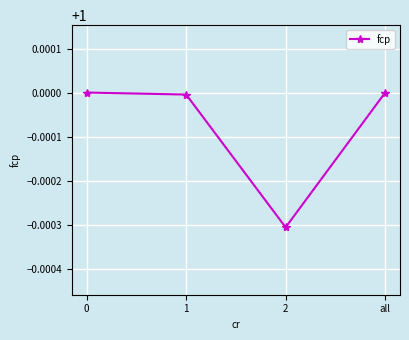

At which category does the chart reach its minimum across all series?

2